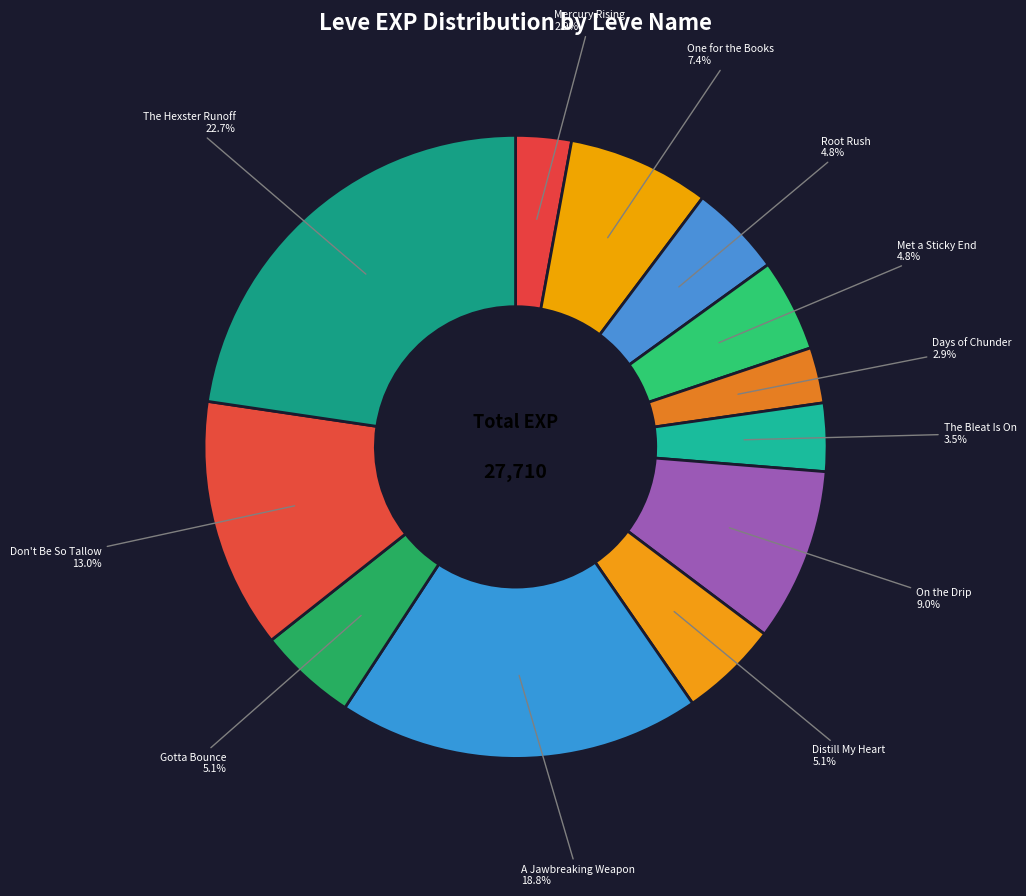

Which category has the smallest portion of the pie?

Mercury Rising